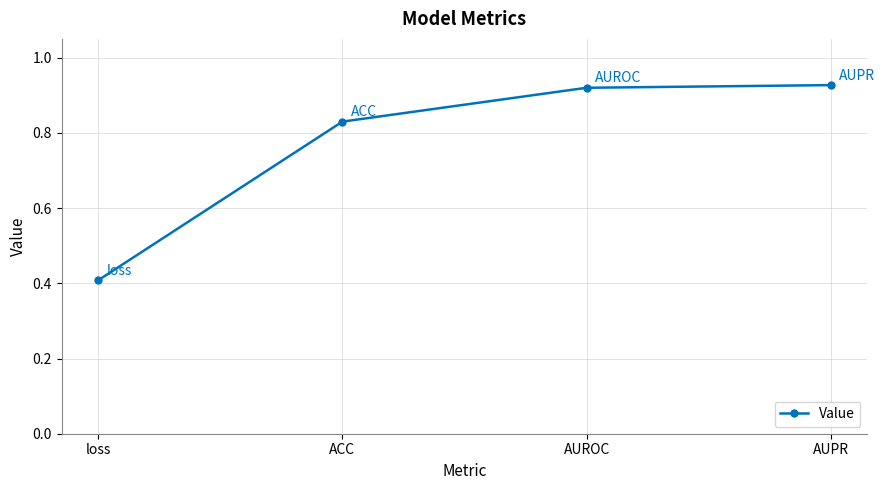

Where is the data nearest to the value 0?

loss